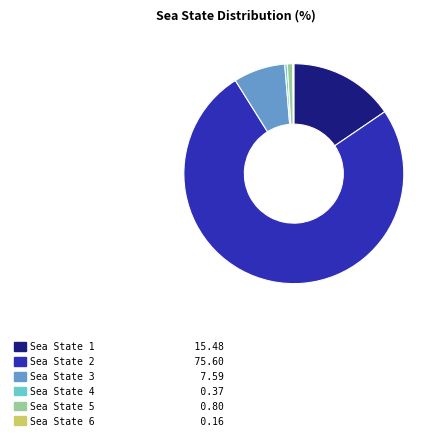

Which slice is the largest?

Sea State 2